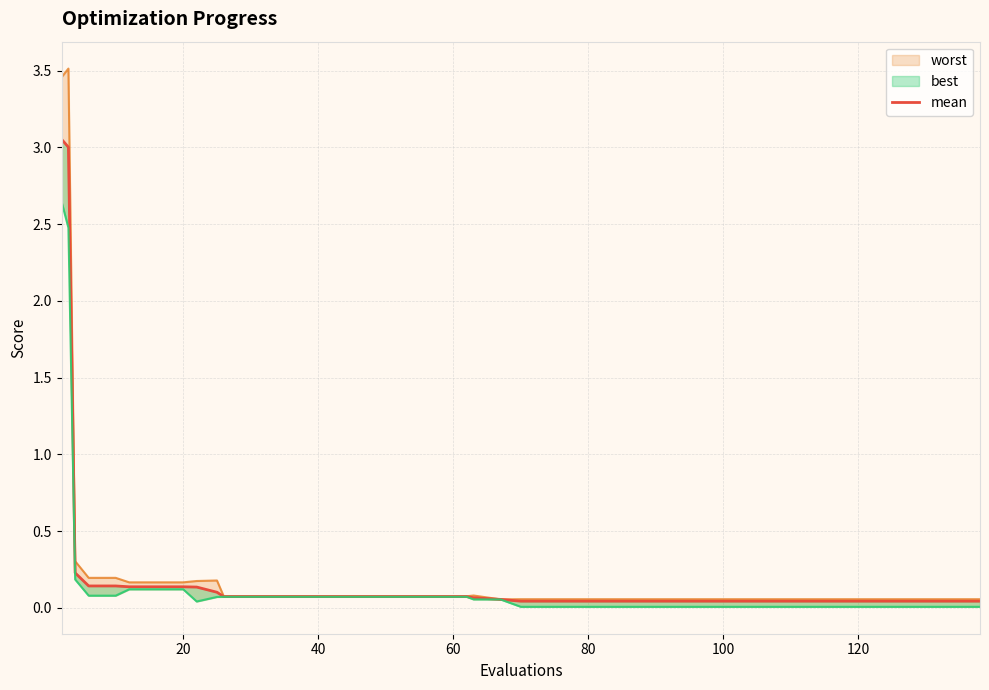

What is the sum of all values?

8.9